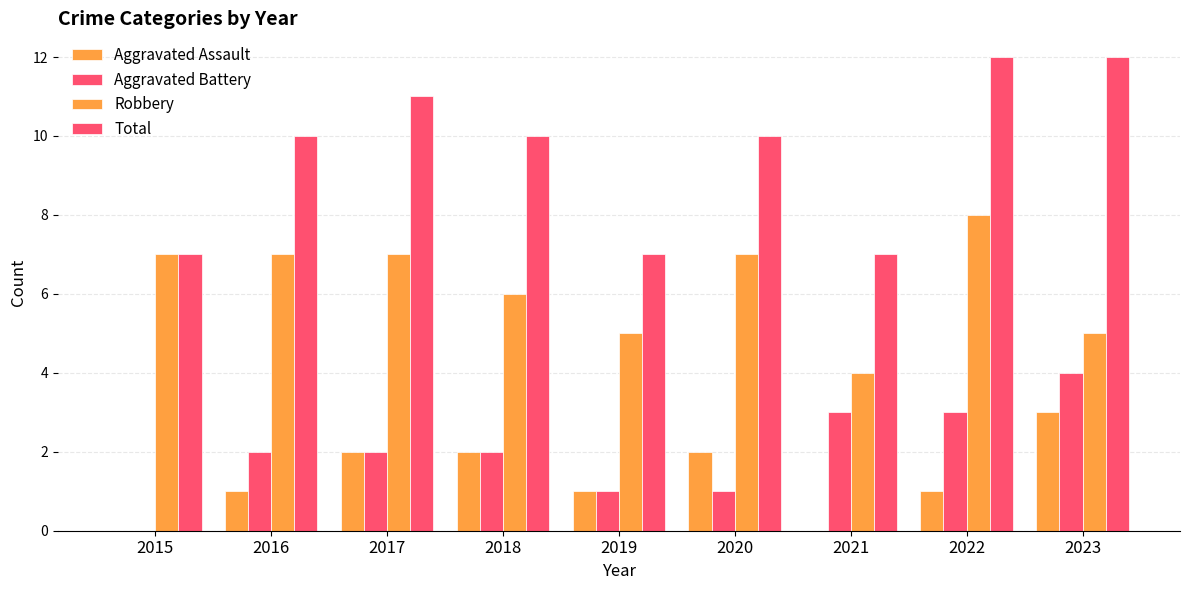

How many series are shown in this chart?

4